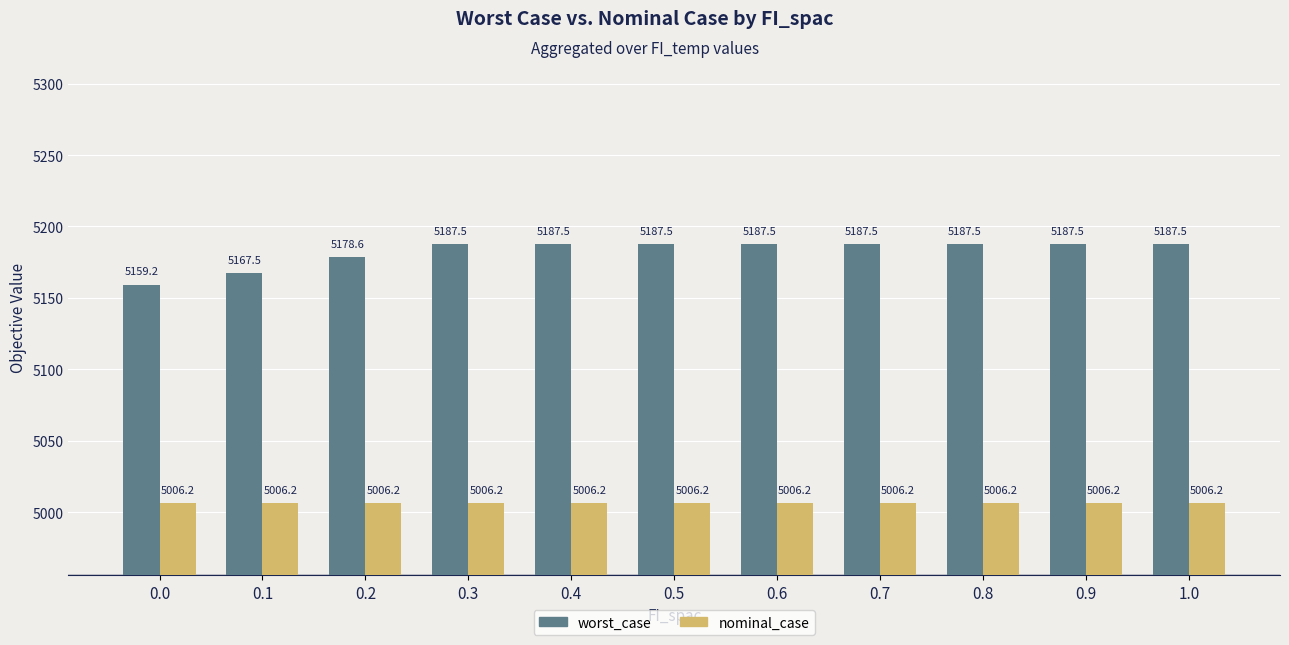

Between 0.2 and 0.7, which series saw the biggest shift?

worst_case